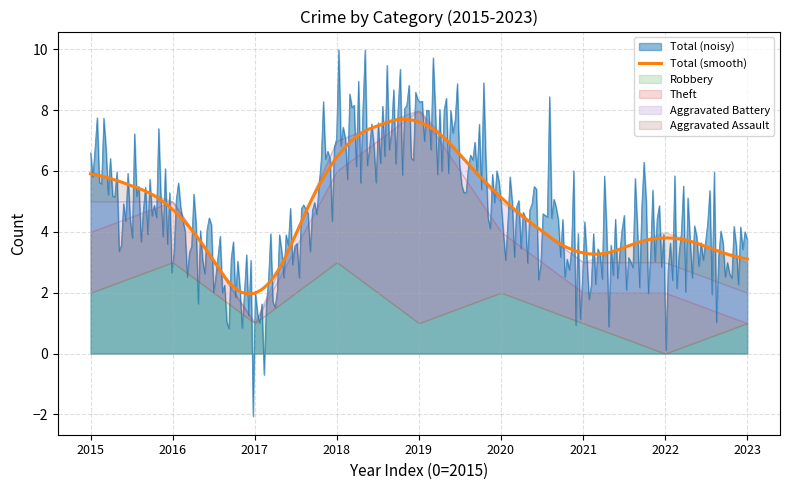

What is the sum of all Total values?

42